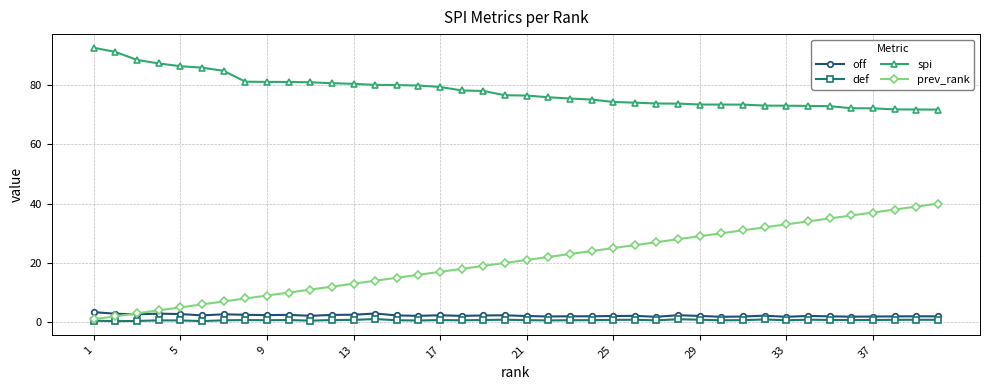

Which series has the widest spread of values?

prev_rank